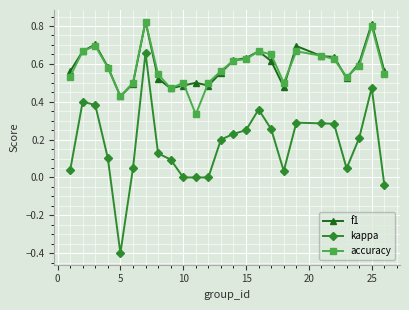

How many lines are shown in the chart?

3